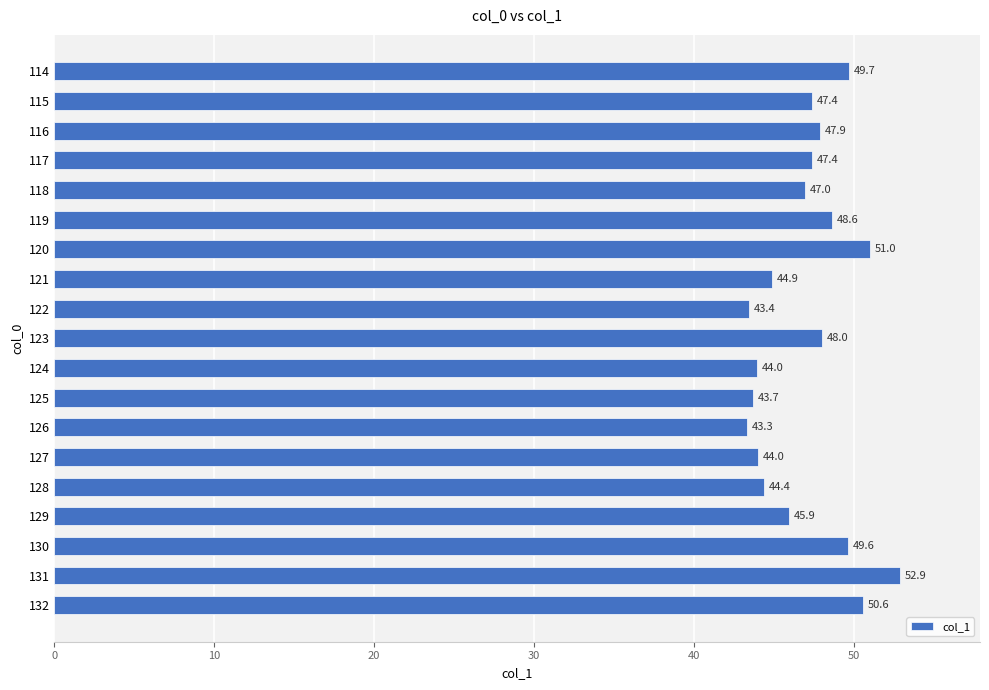

Where is the data nearest to the value 48?

123